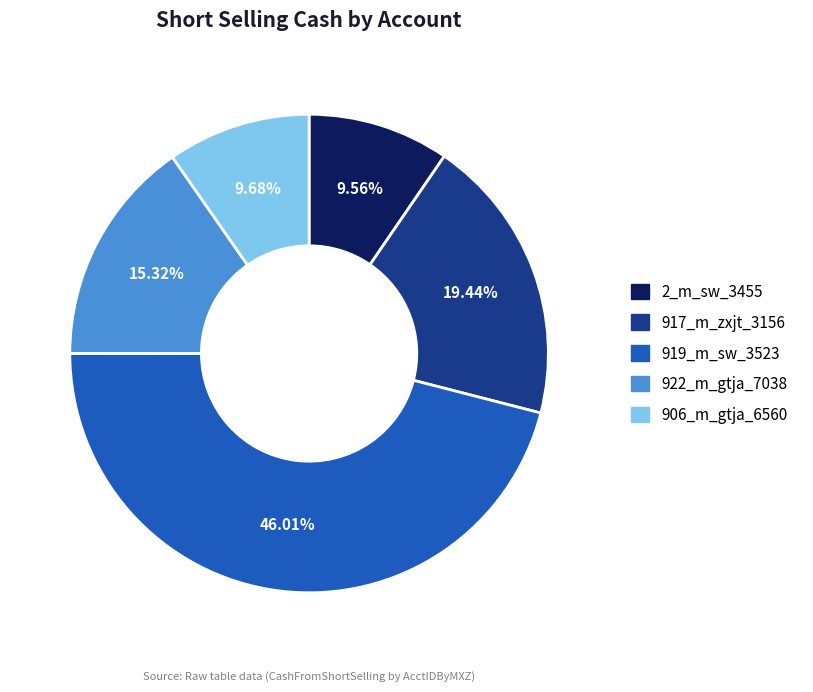

Does 906_m_gtja_6560 account for over 50% of the chart?

No